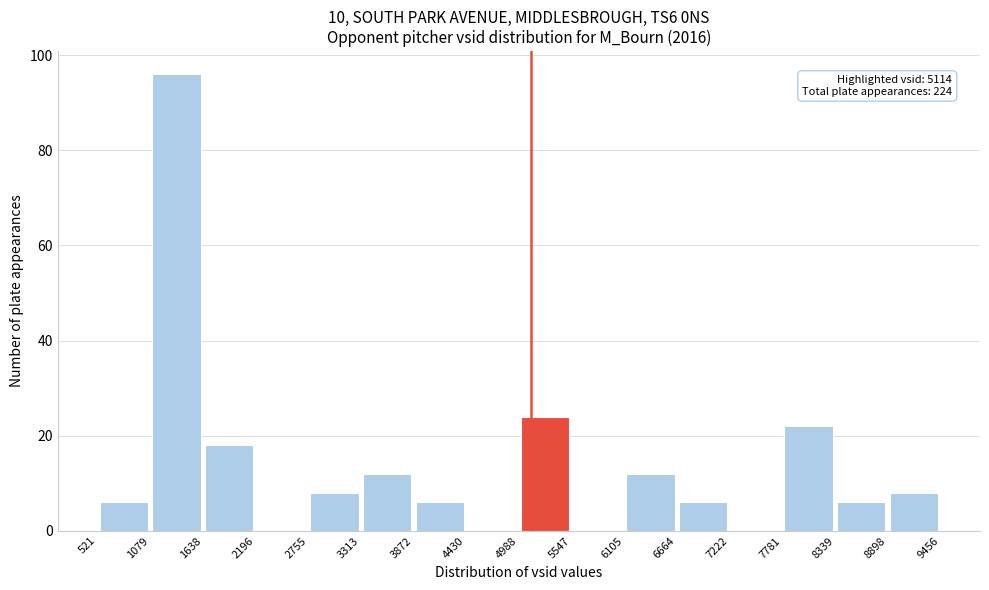

Which range on the x-axis has the tallest bar?

1079 to 1638